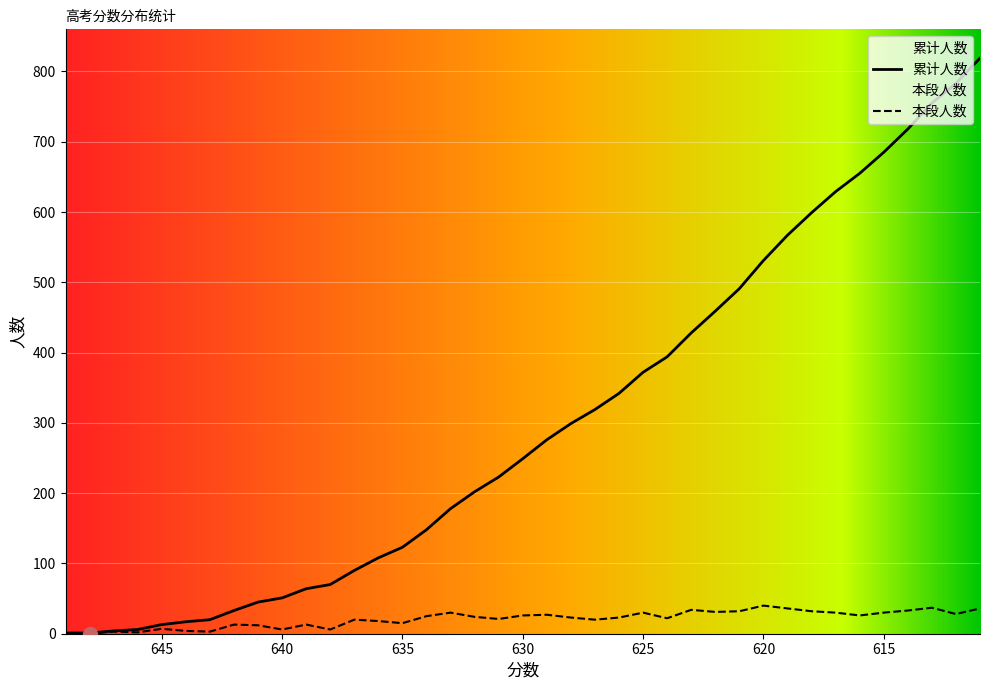

How many data points in 累计人数 are less than 249?

19